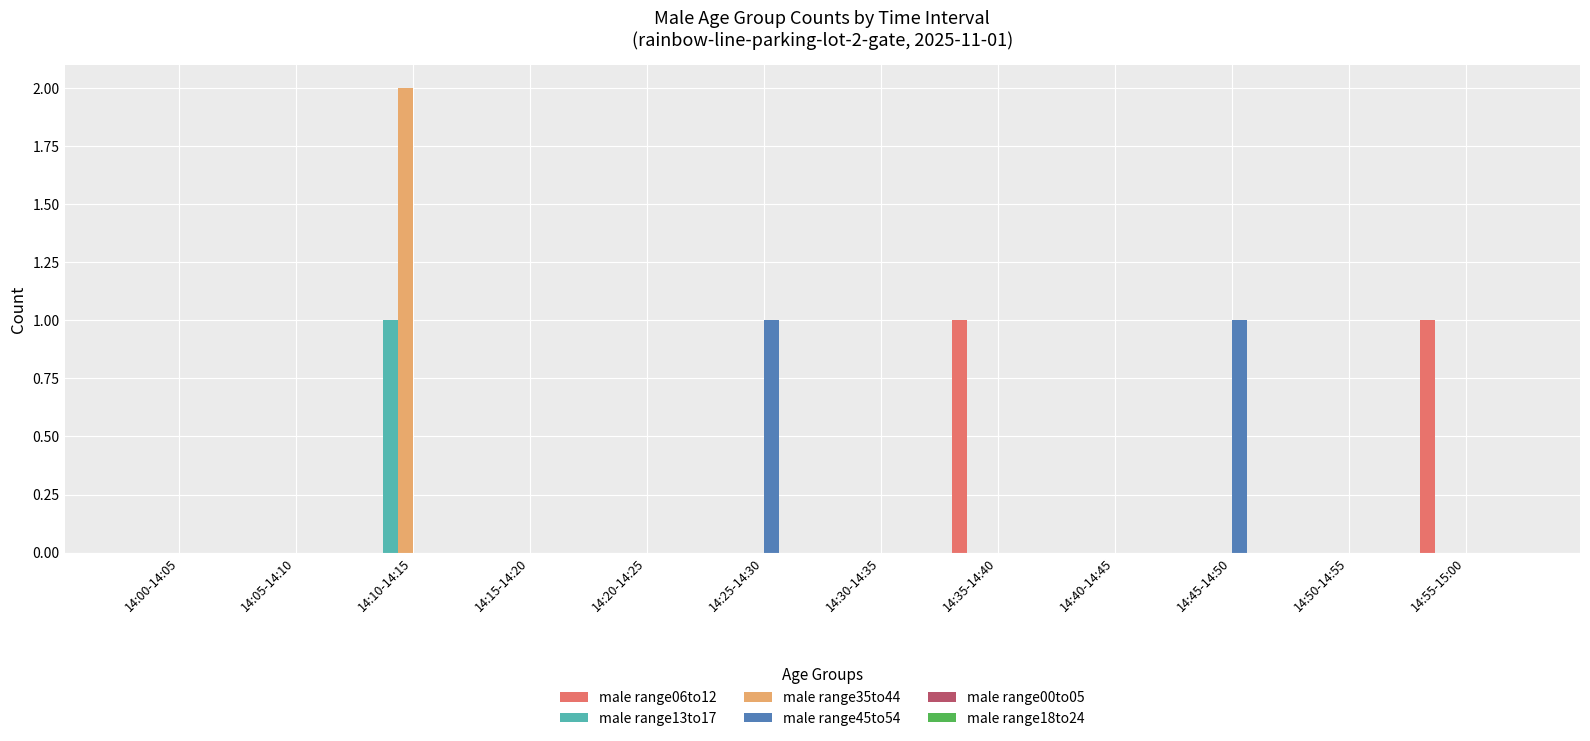

At which category is the sum across all series the highest?

14:10-14:15